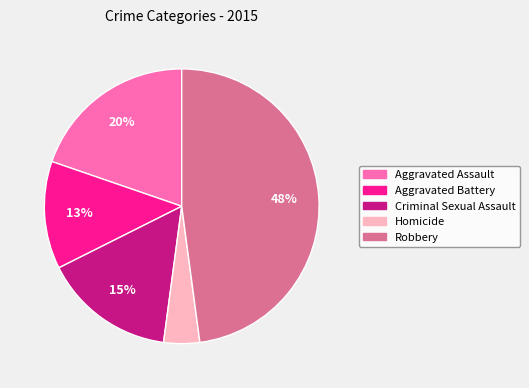

Does Aggravated Battery account for over 50% of the chart?

No